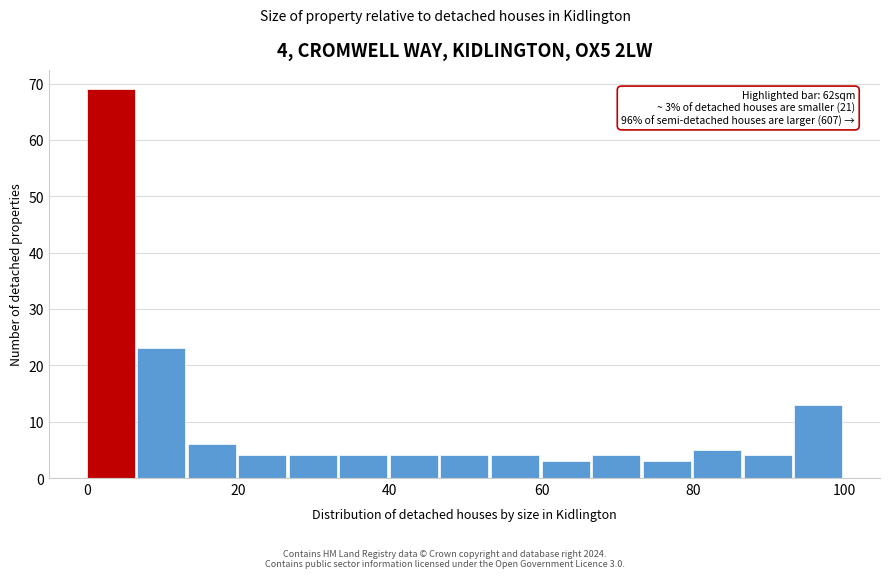

Around what value on the x-axis is the tallest bar? Give the approximate position of its centre, as read against the axis.

4